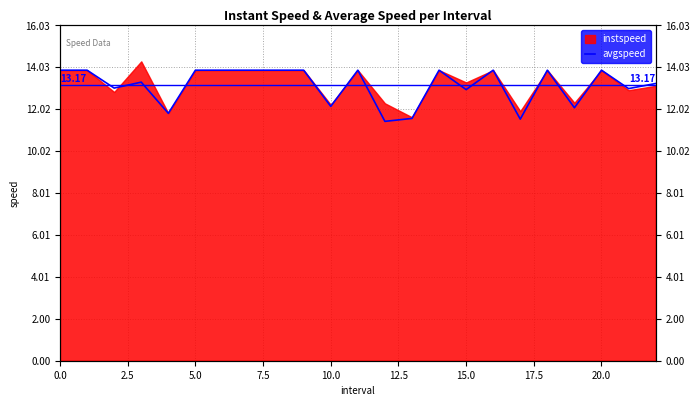

Count the number of categories in the chart.

23